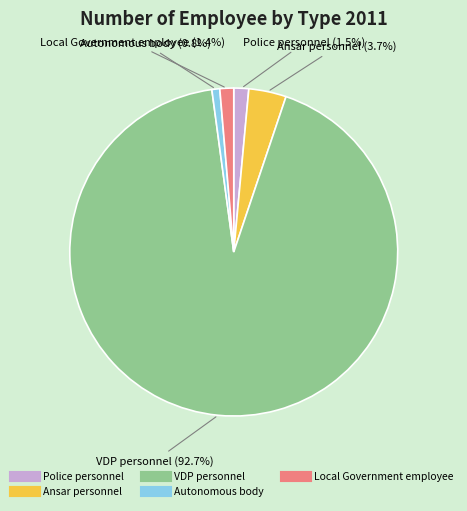

Which category has the smallest portion of the pie?

Autonomous body